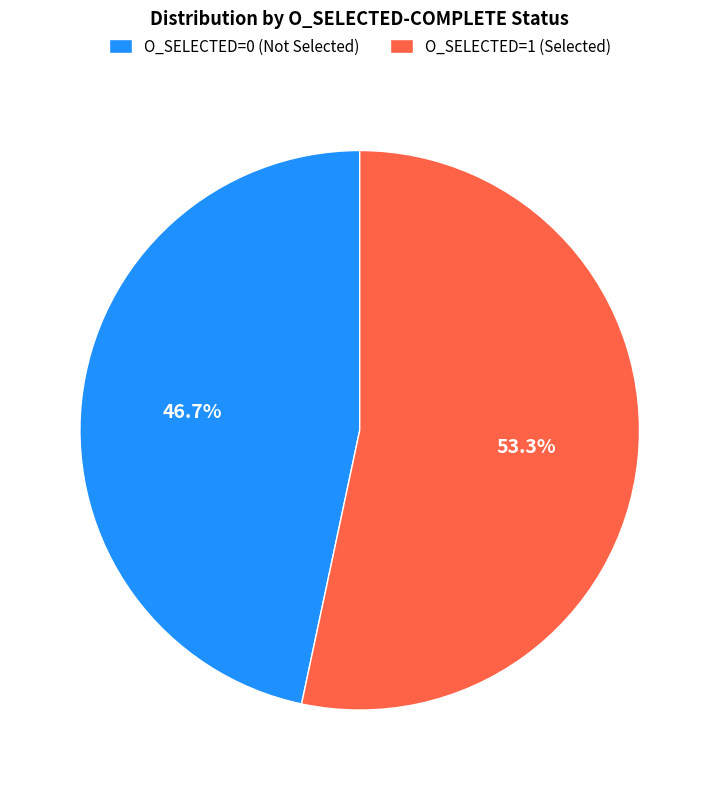

How many segments does this pie chart have?

2